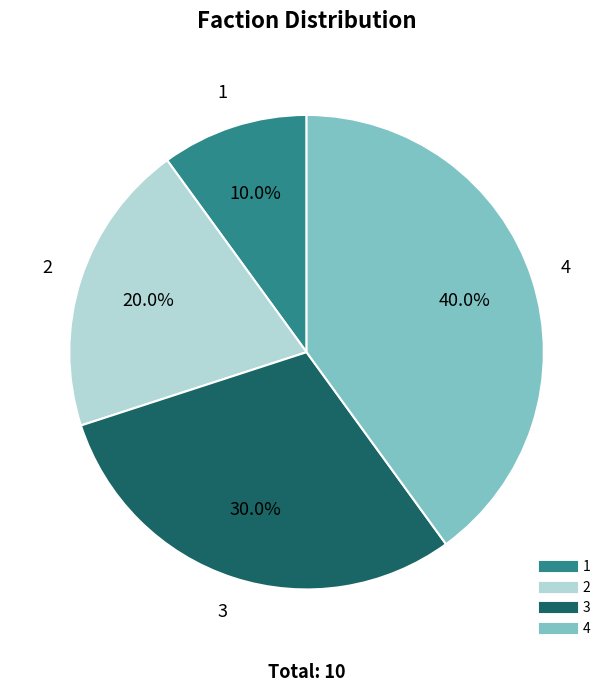

How many segments does this pie chart have?

4